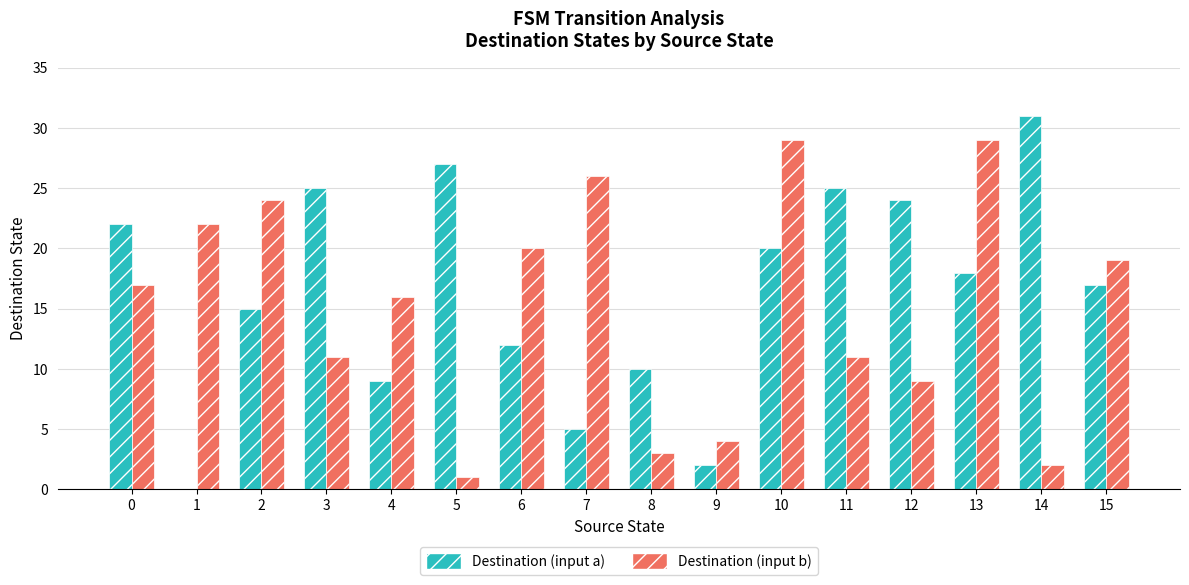

What is the highest value of the Destination (input a) series?

31